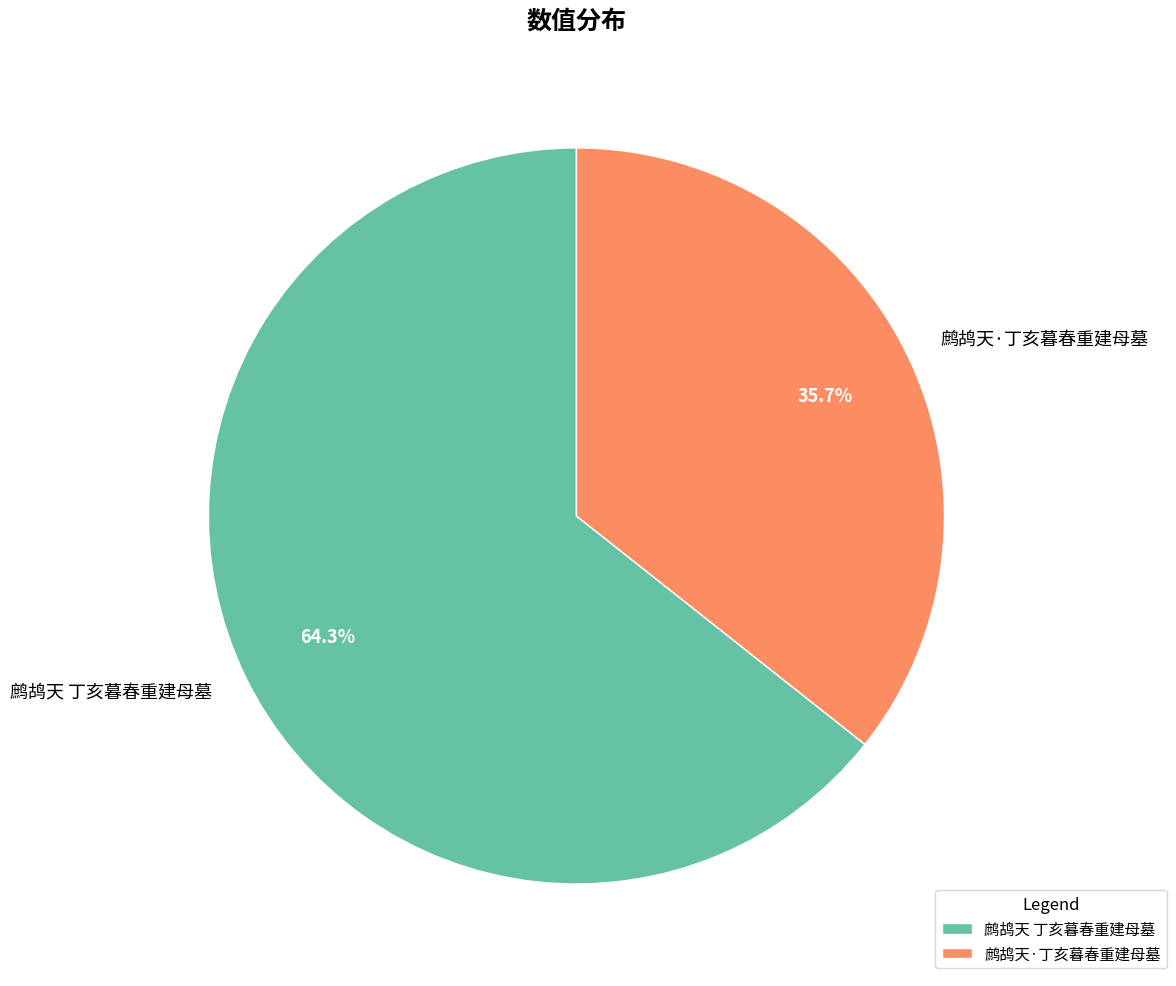

How many segments does this pie chart have?

2